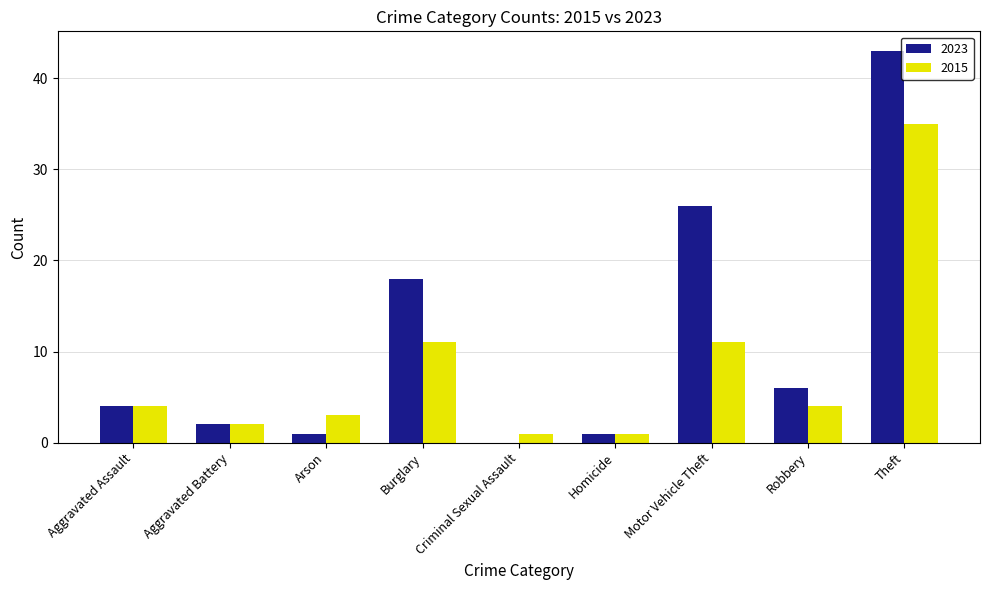

The value of 2023 at Criminal Sexual Assault is 0. True or false?

True